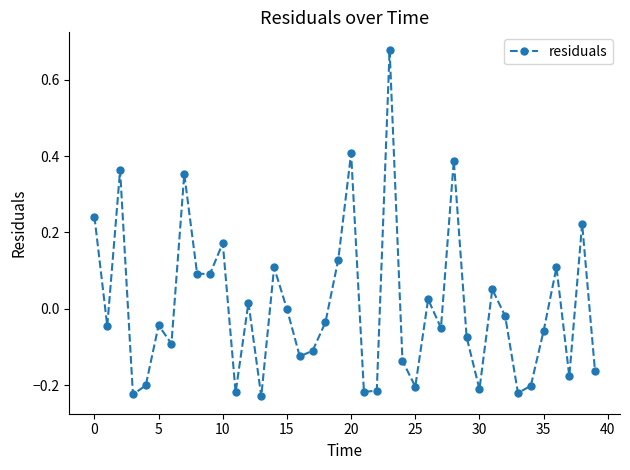

How many interior local peaks (higher than both neighbors) does the data have?

13